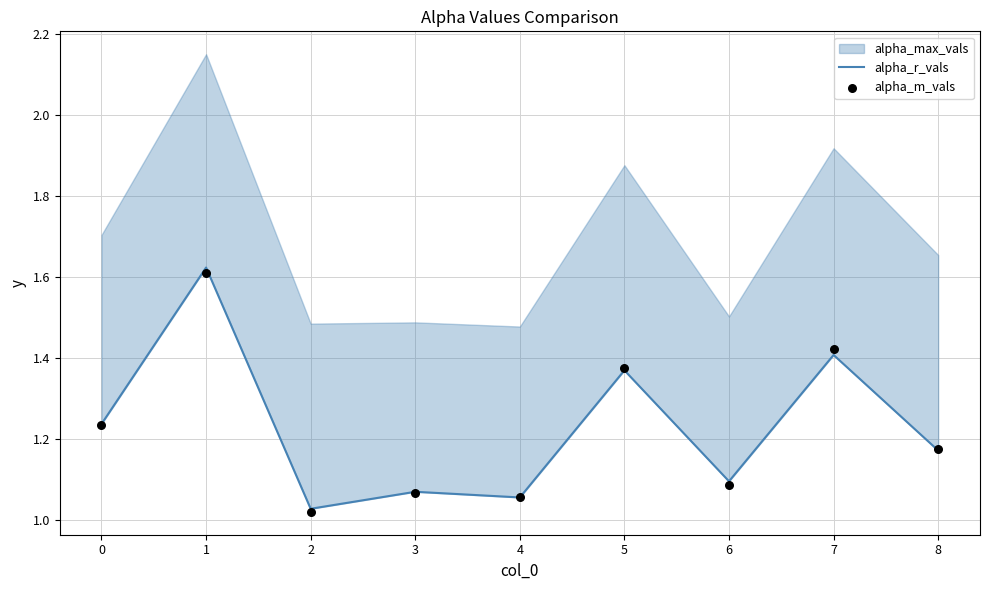

What is the total value across all series at 4?

2.1